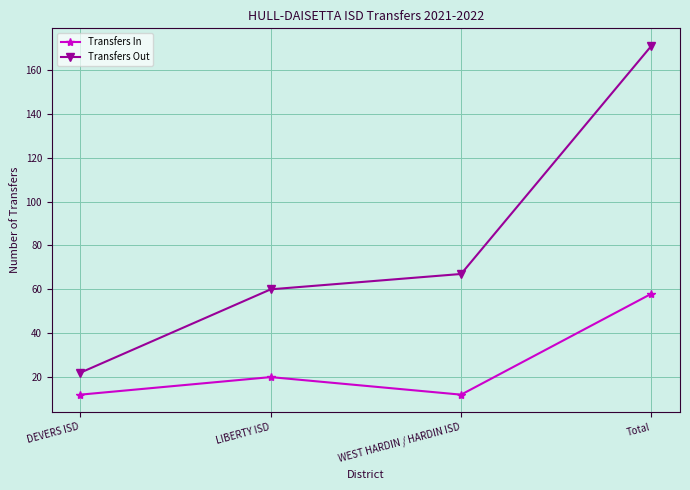

What is the difference between the maximum and minimum values in the Transfers Out series?

149